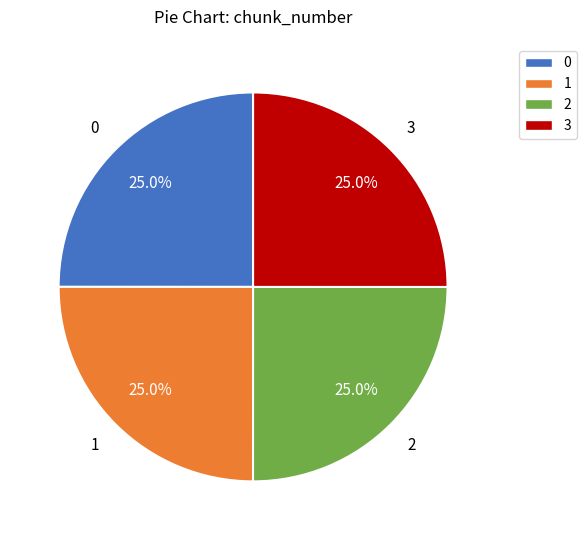

How many slices are in this pie chart?

4